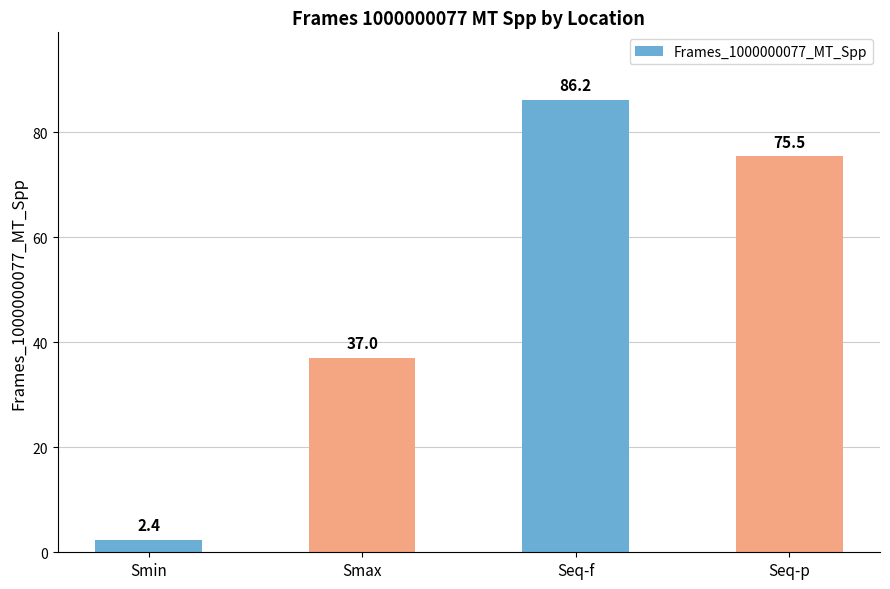

True or false: the data shows 86.2 at Seq-f.

True